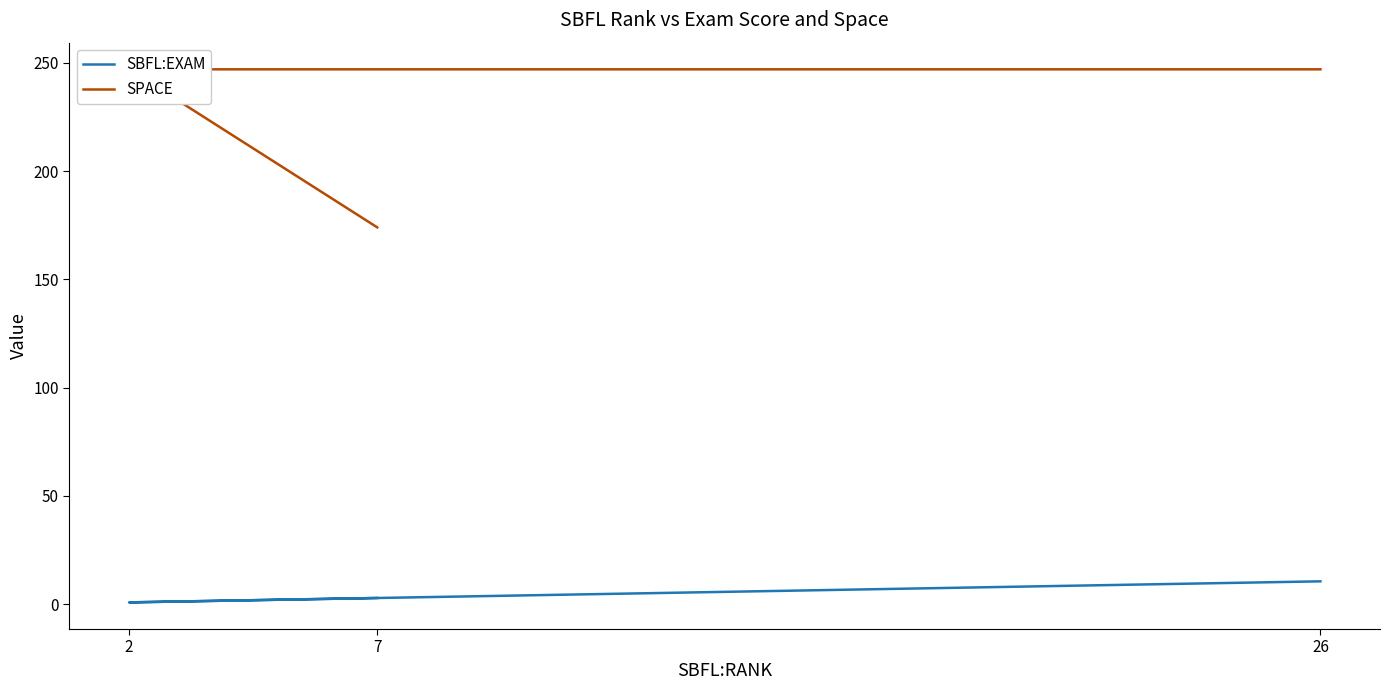

What value does the SBFL:EXAM series have at 2?

0.8